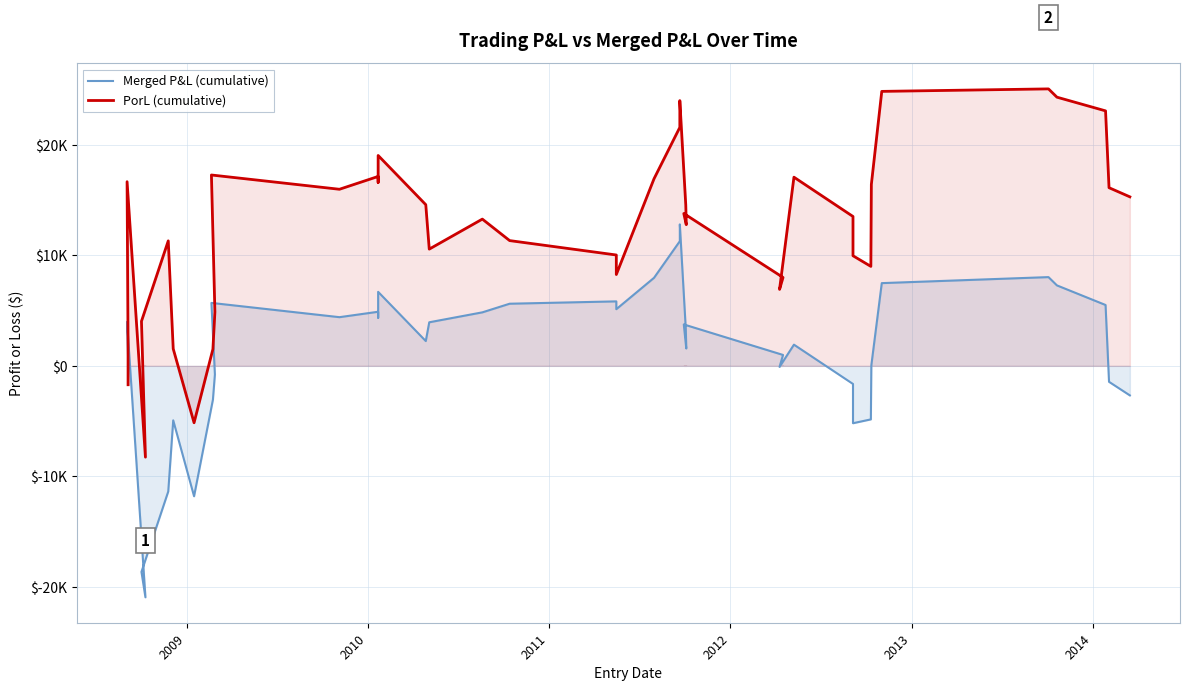

How many distinct data groups are displayed?

2